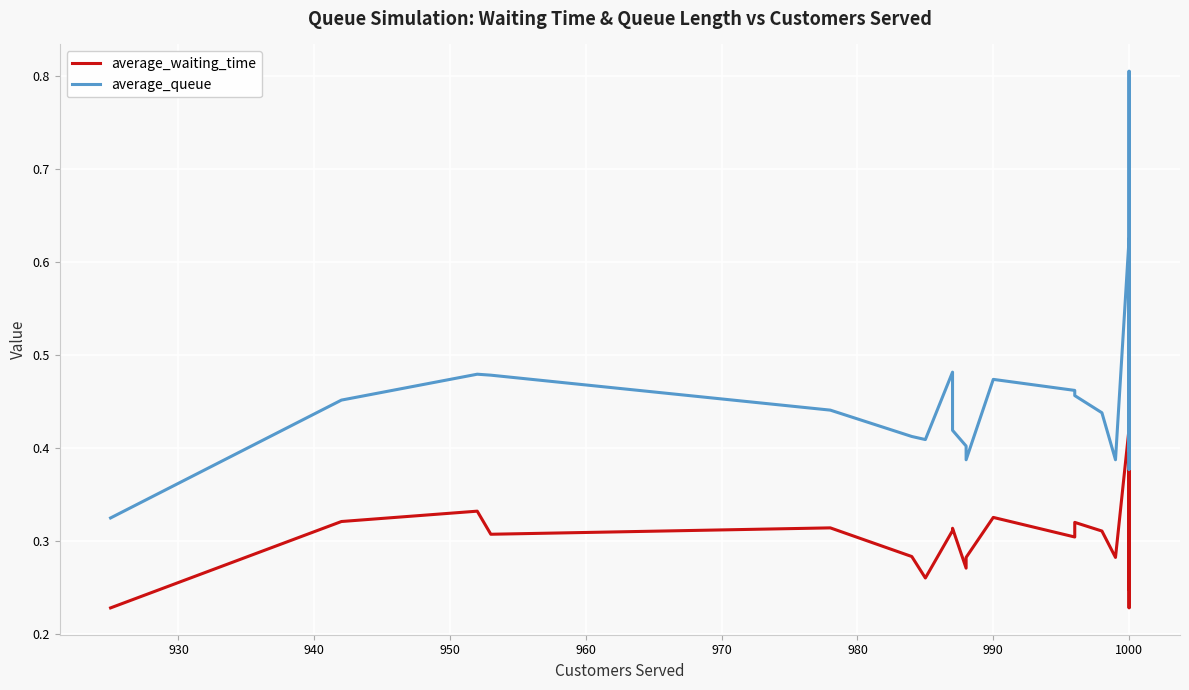

Between 1000 and 990, which is larger?

1000